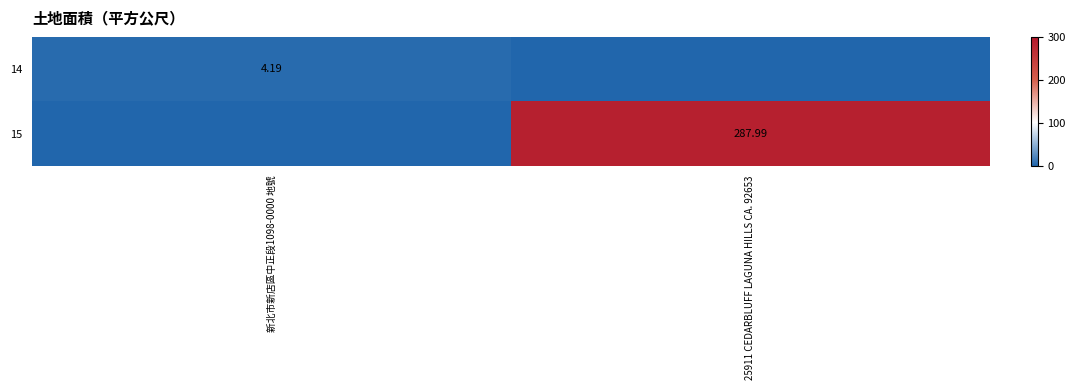

What is the sum of all 14 values?

4.2